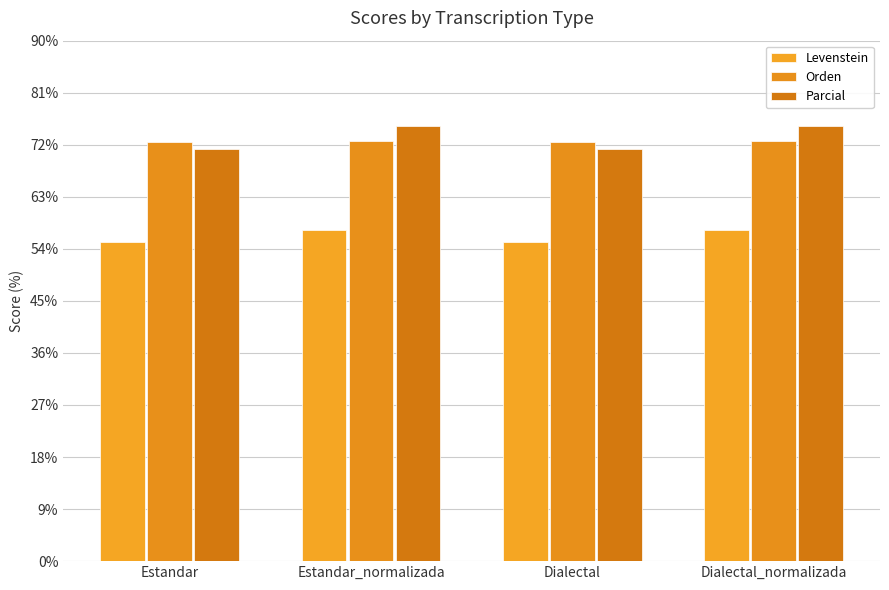

What is the label of the 3rd bar from the left?

Dialectal